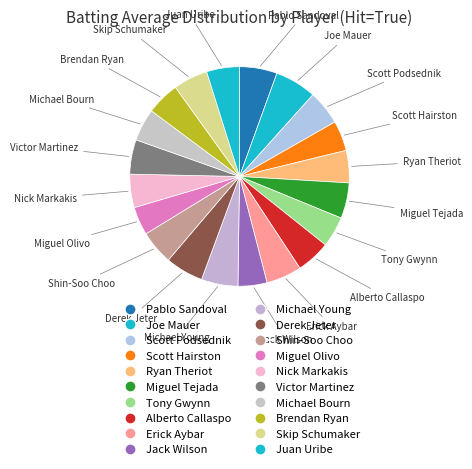

Which slice is the largest?

Joe Mauer